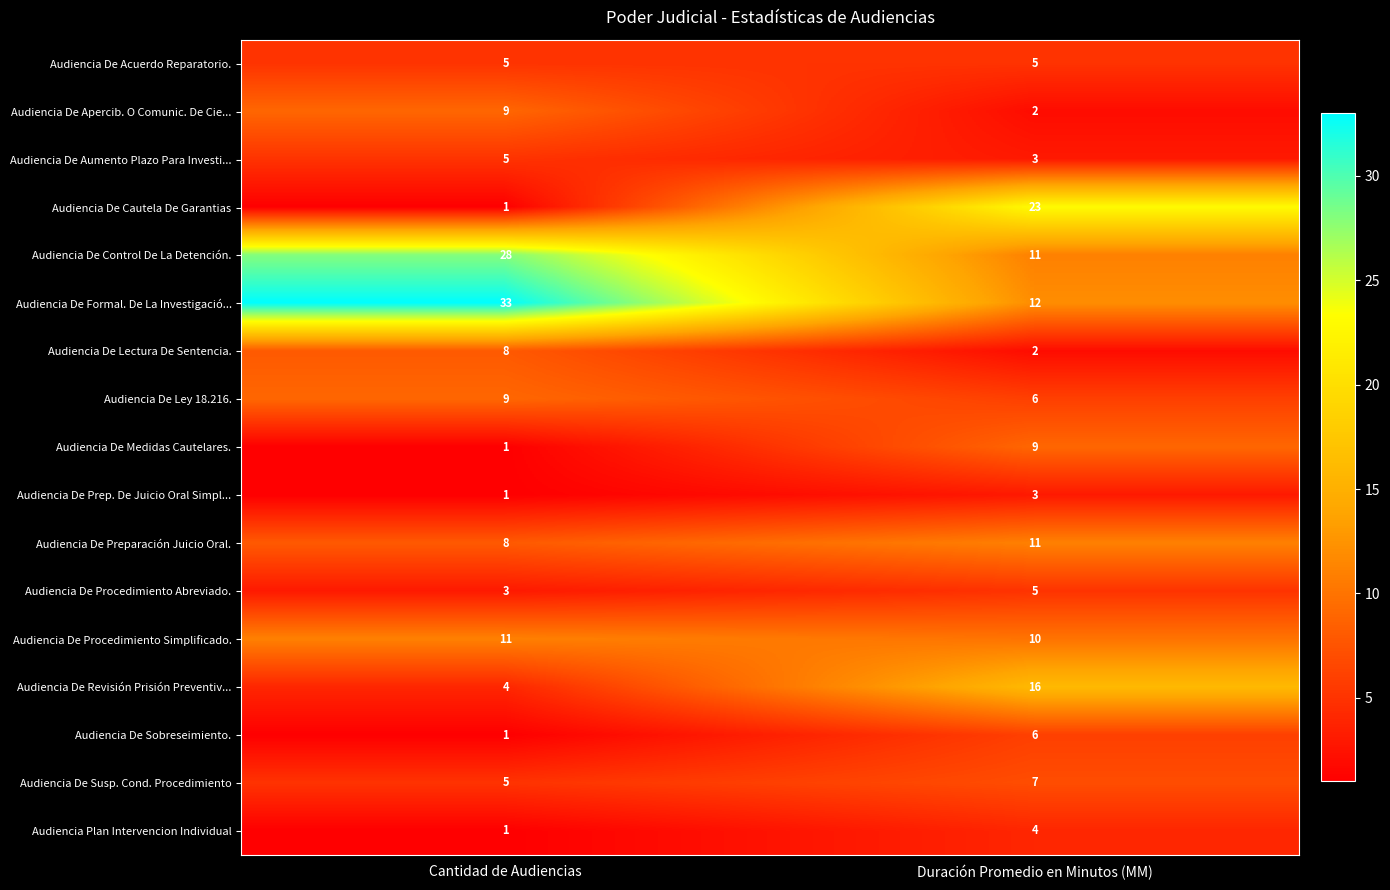

The value of Audiencia De Procedimiento Abreviado. at Duración Promedio en Minutos (MM) is 8. True or false?

False